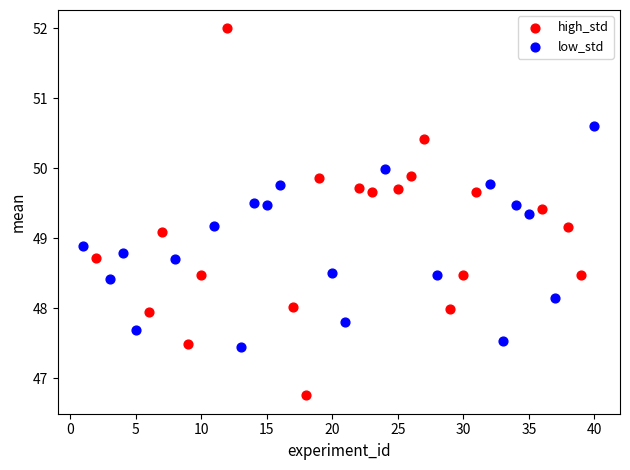

Which series contains the lowest Y value?

high_std